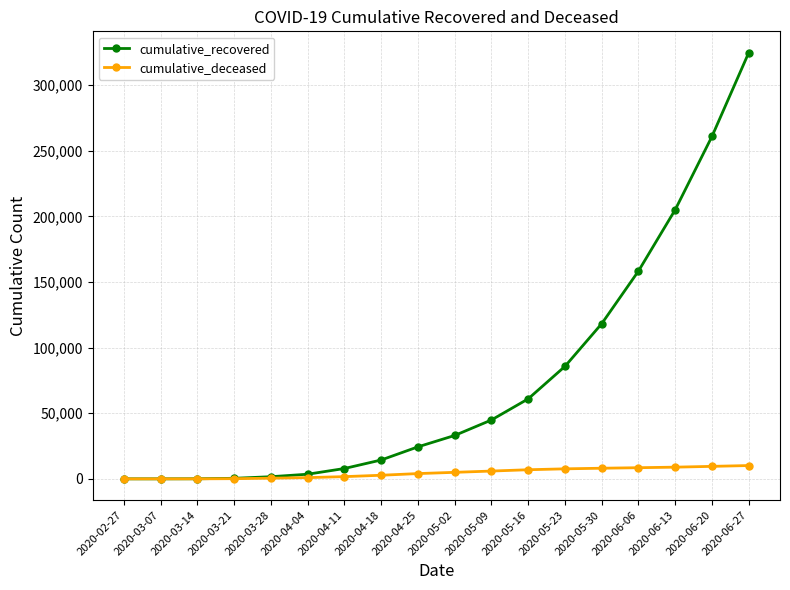

What position from the left is 2020-03-14?

3